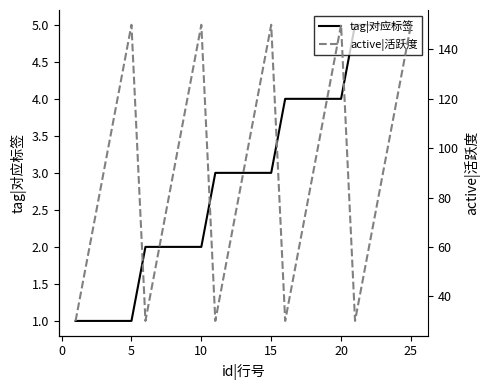

How many data points in active|活跃度 are above 90?

10